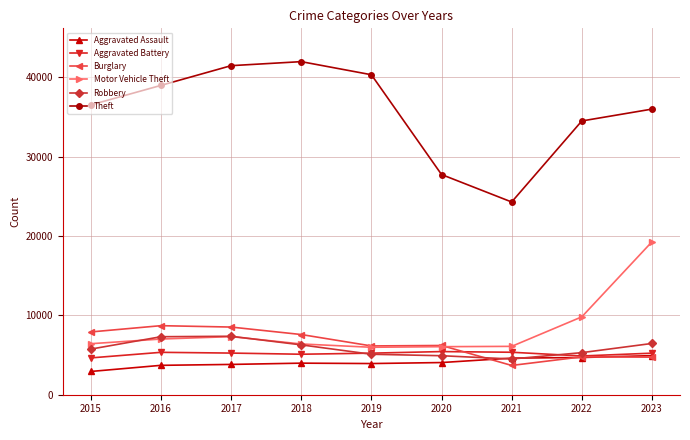

At how many categories does at least one series exceed 3315?

9